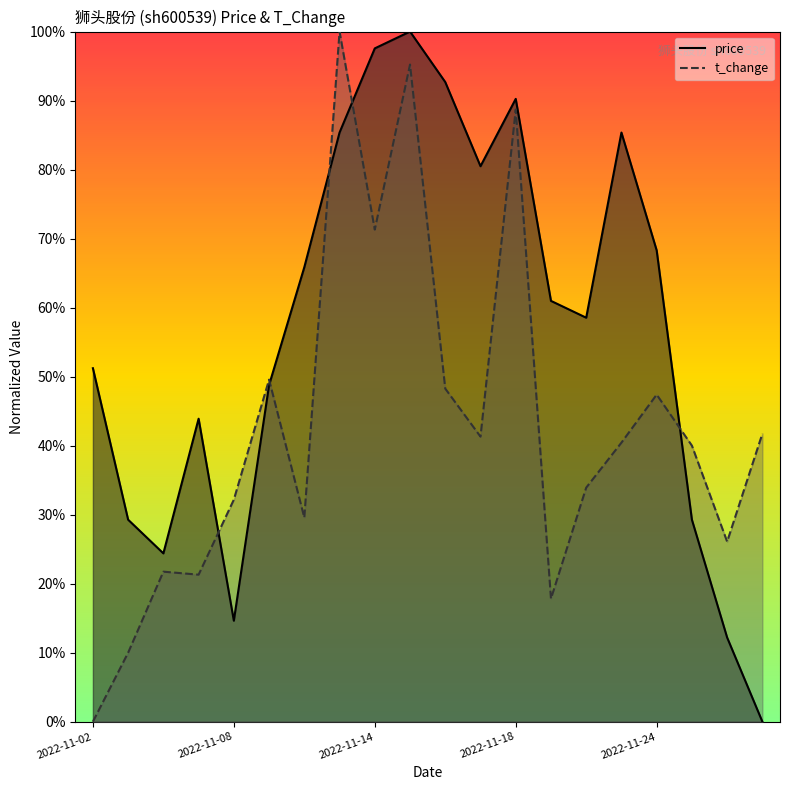

At how many categories does at least one series exceed 0?

20